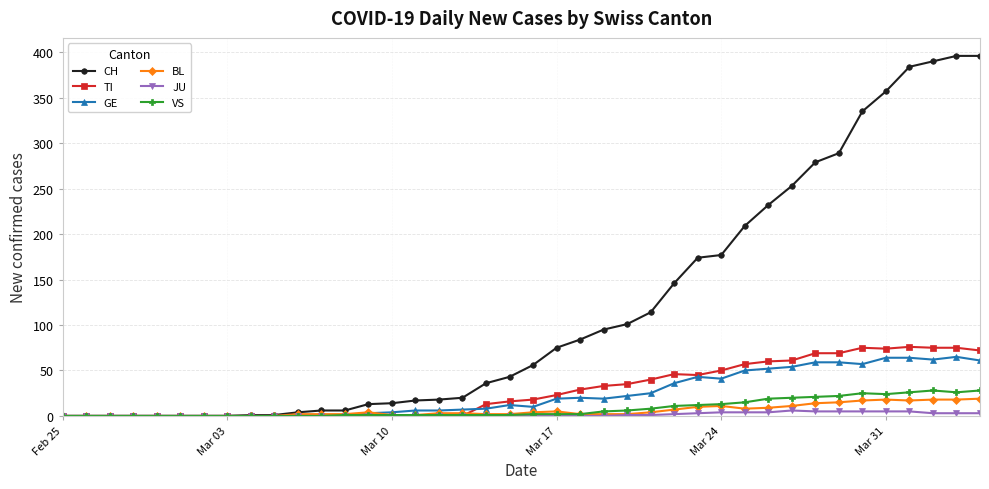

What is the maximum value for BL?

19